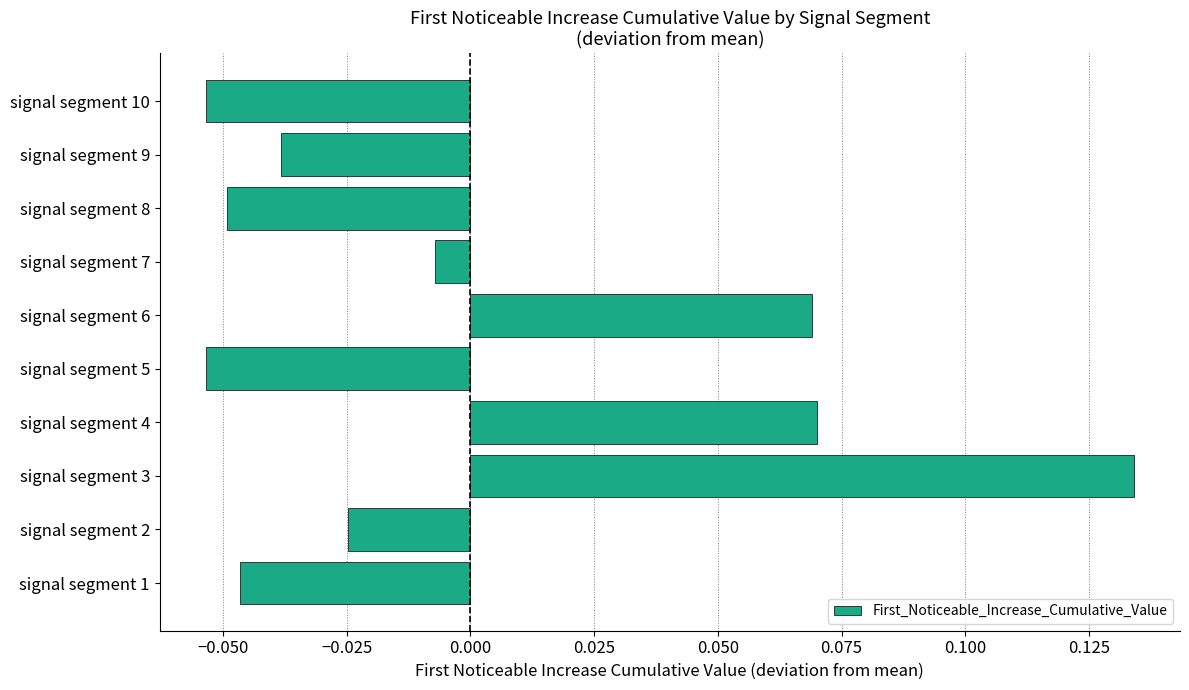

Where is the data nearest to the value 0?

signal segment 7